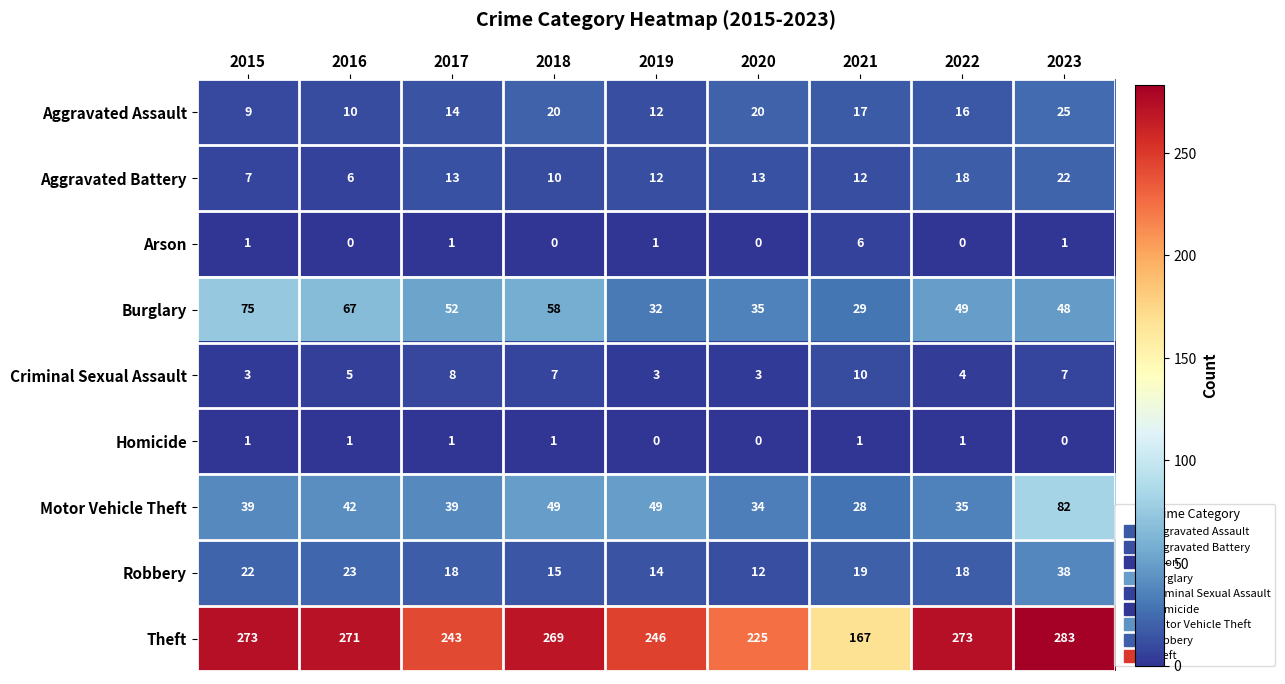

Which series changed the most between 2017 and 2020?

Theft